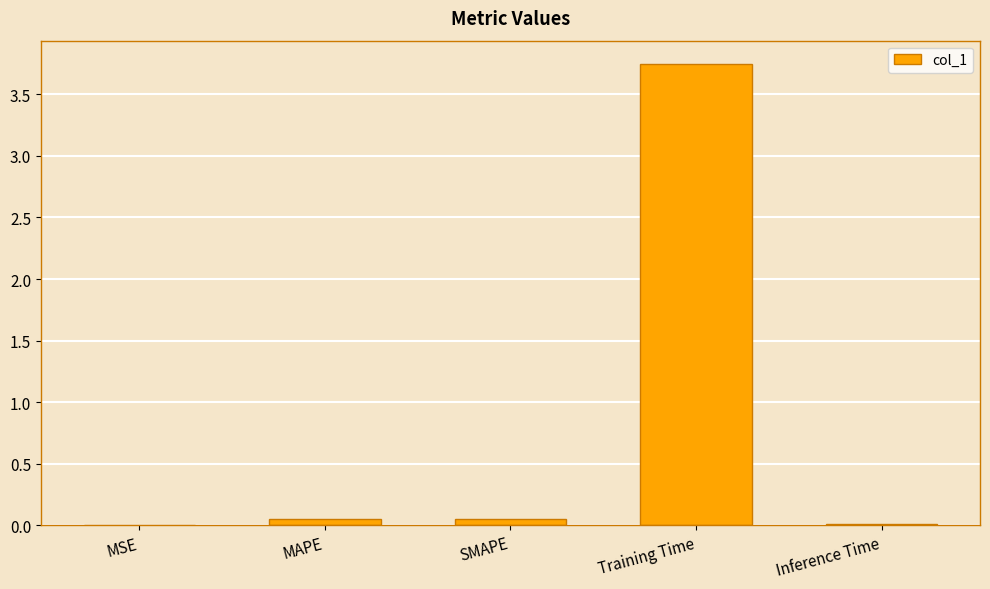

Which category has the highest value across all series?

Training Time